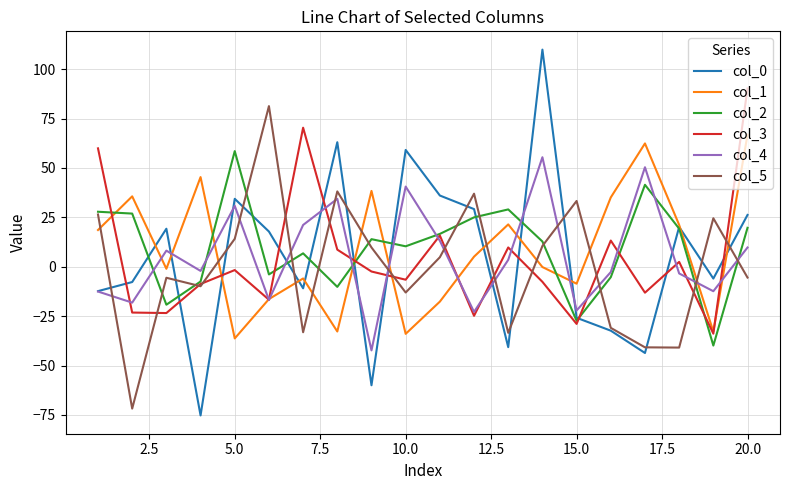

What is the maximum value shown in the chart?

109.9